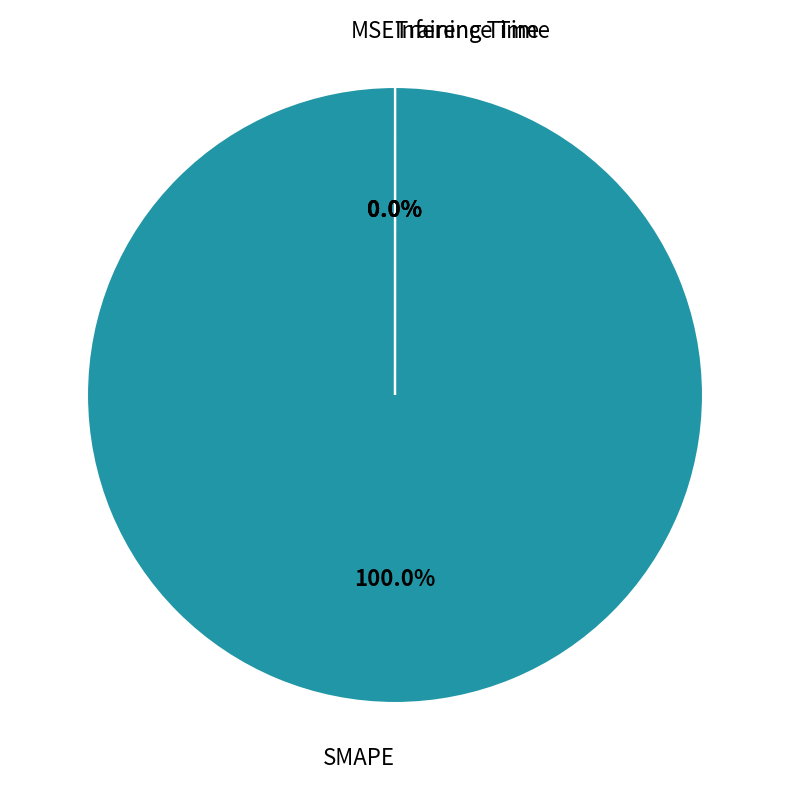

Which slice represents more than half of the pie?

SMAPE